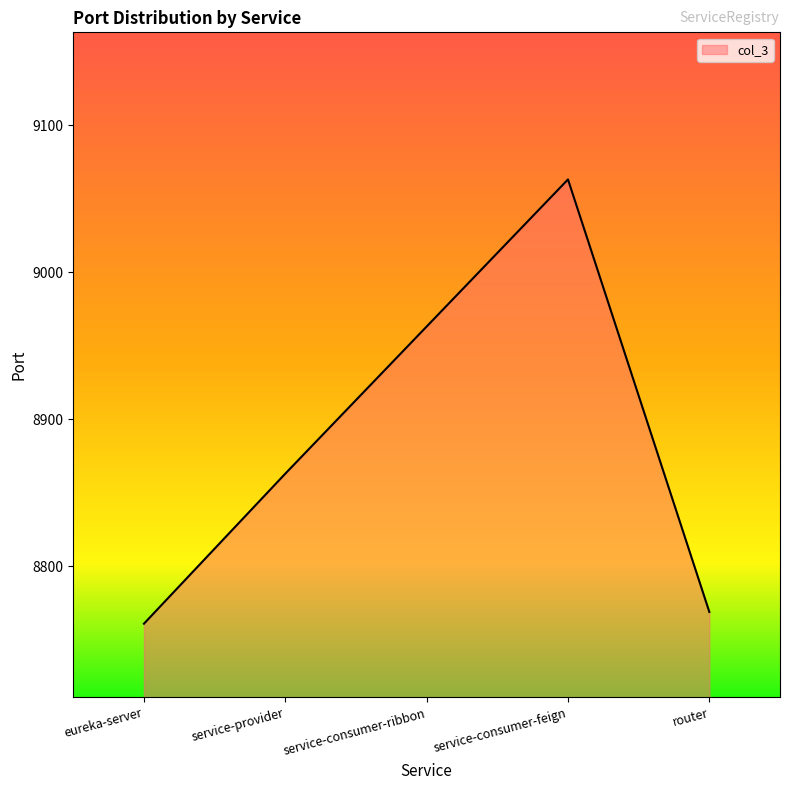

Where is the first local maximum?

service-consumer-feign